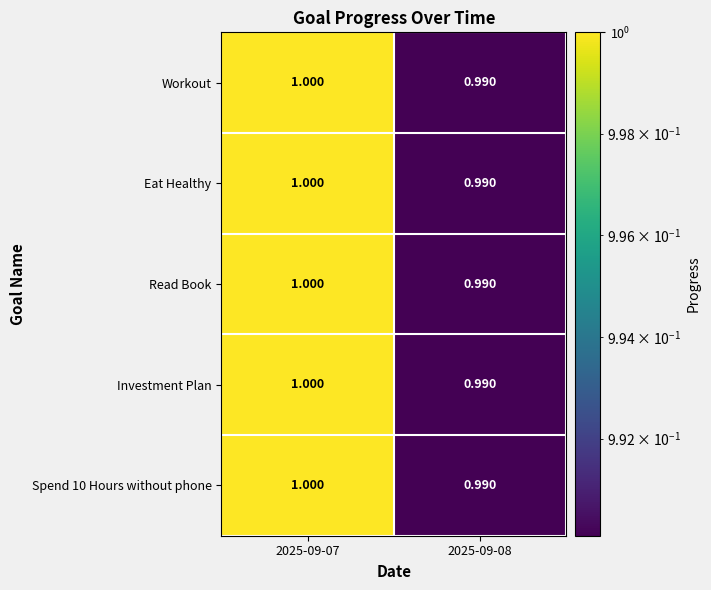

How many values in the Investment Plan series are below 1?

1